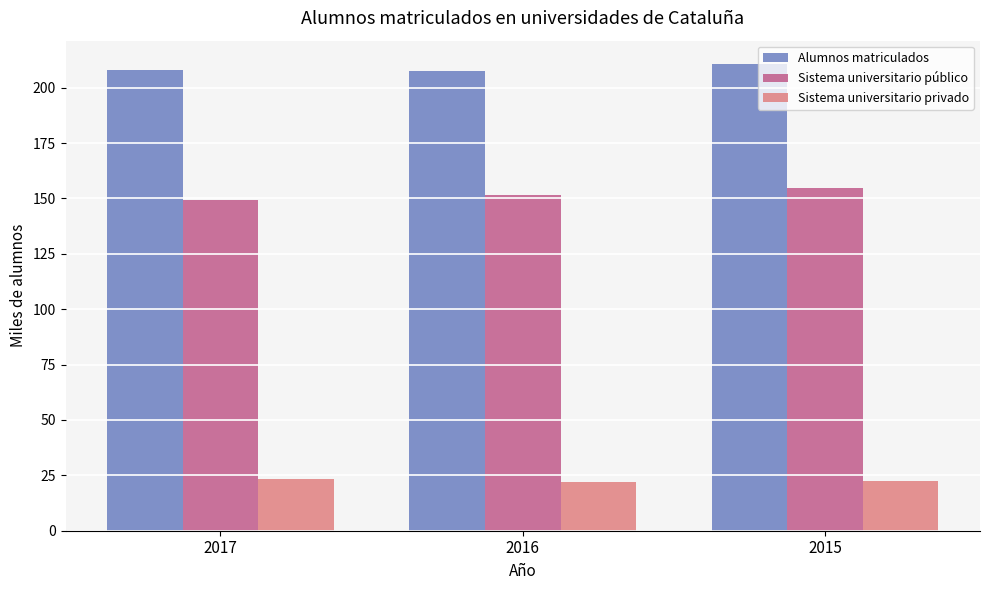

What is the total value across all series at 2015?

387.9